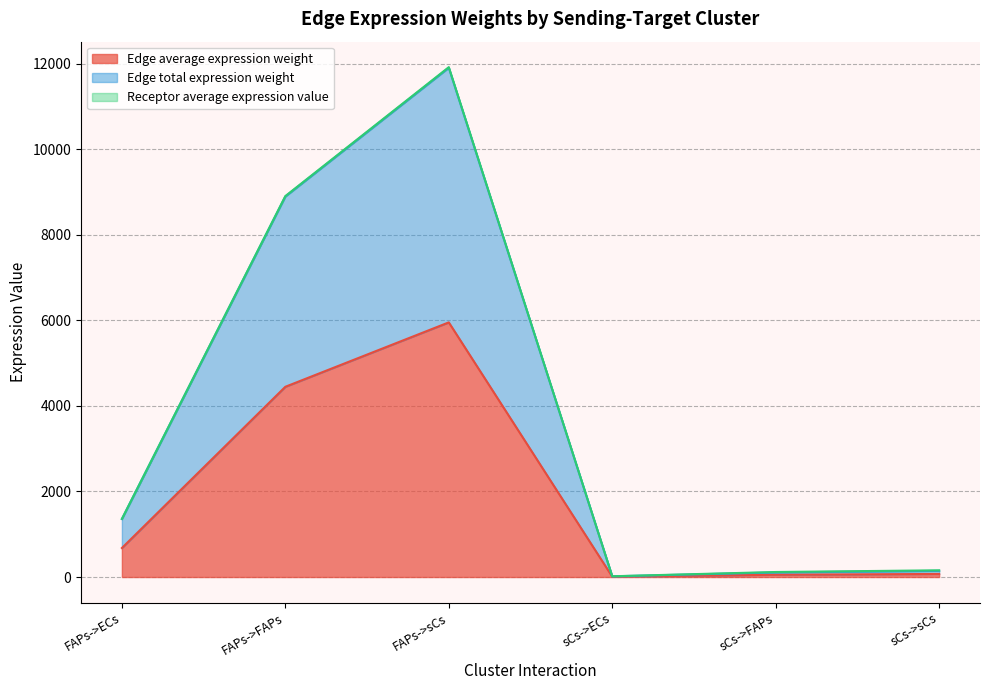

What is the sum of the Edge total expression weight values at sCs->sCs and sCs->ECs?

160.5